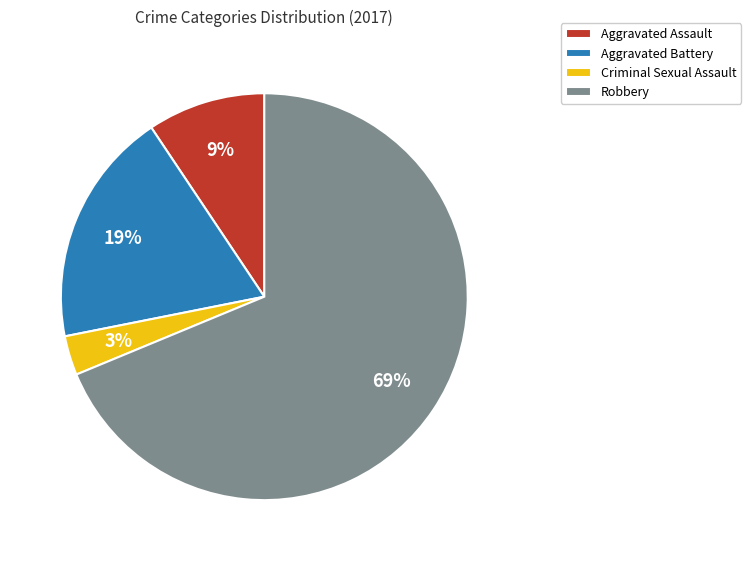

Rank the categories by value from lowest to highest.

Criminal Sexual Assault, Aggravated Assault, Aggravated Battery, Robbery